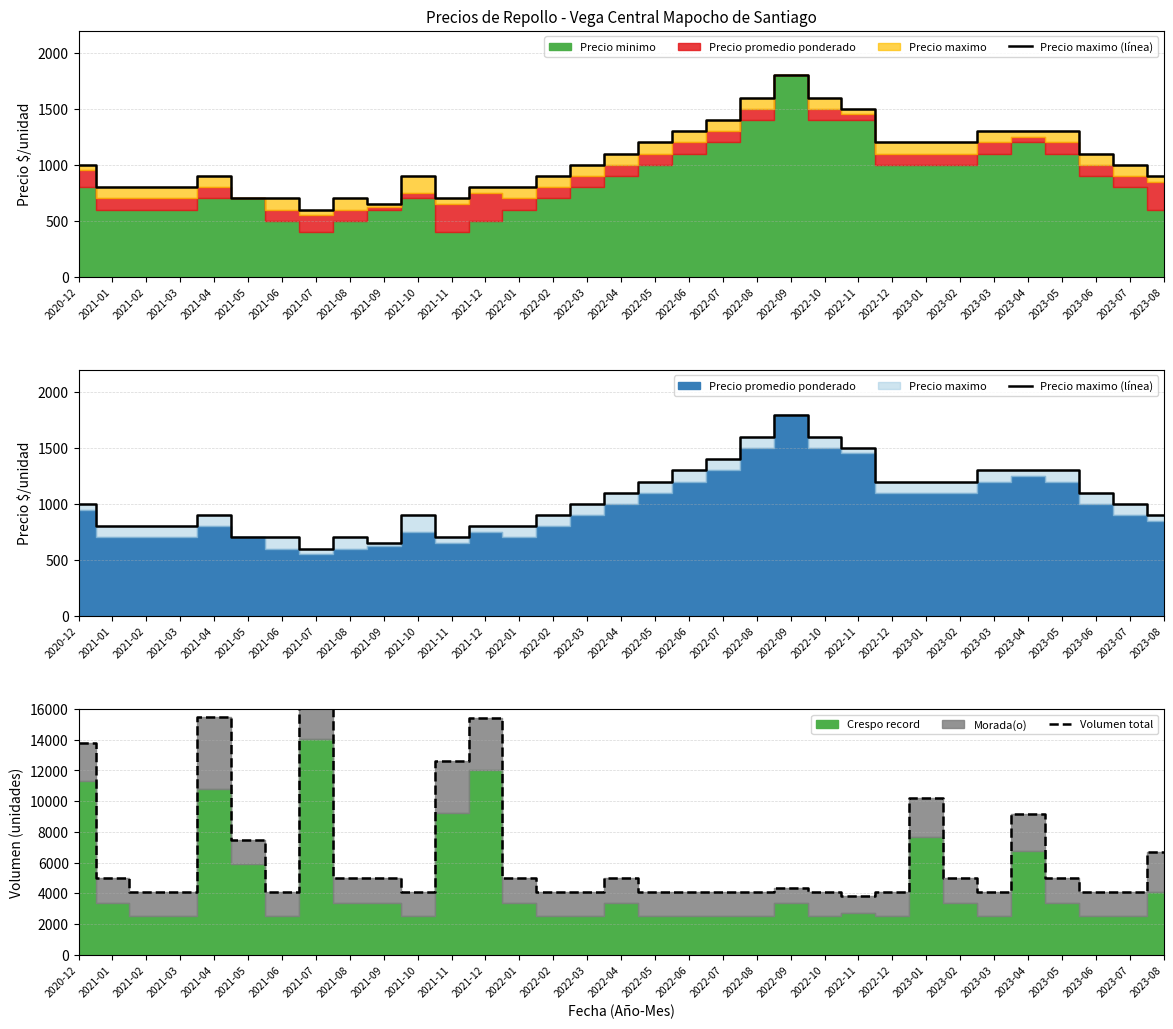

List the series in order of their peak value, highest first.

Volumen total, Precio maximo (línea)